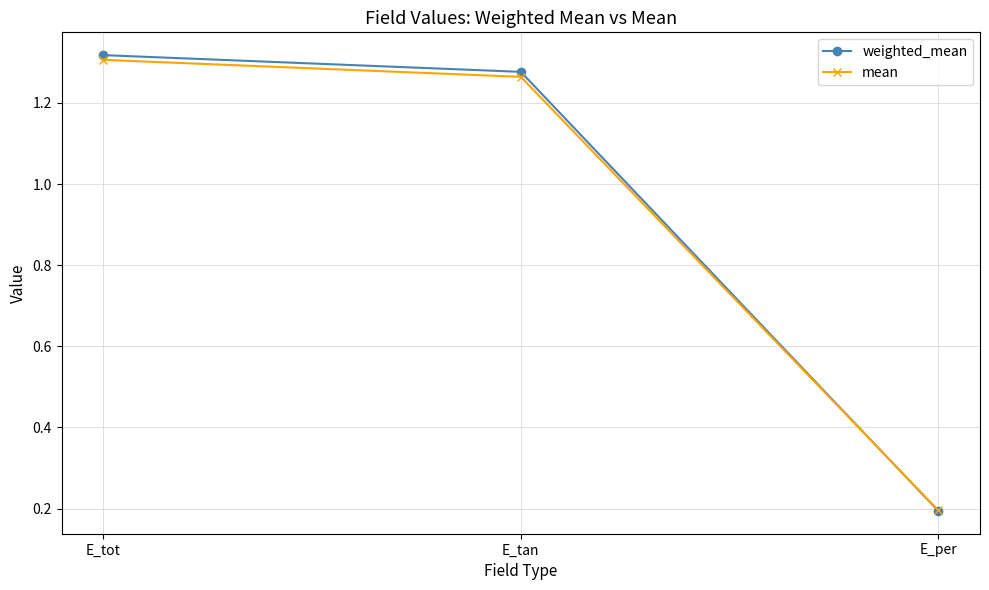

Which label corresponds to the largest value in the chart?

E_tot